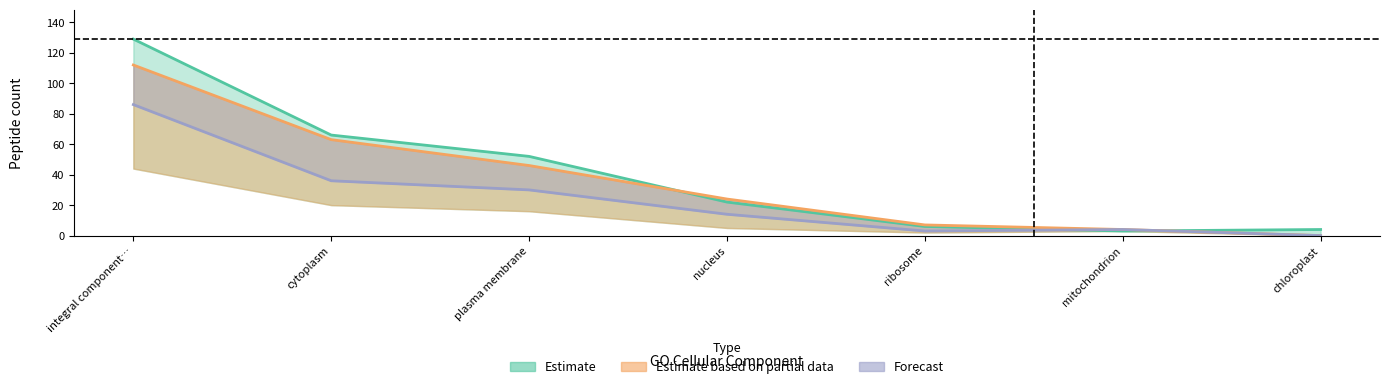

Where is the first local minimum for 106-Peptides?

mitochondrion